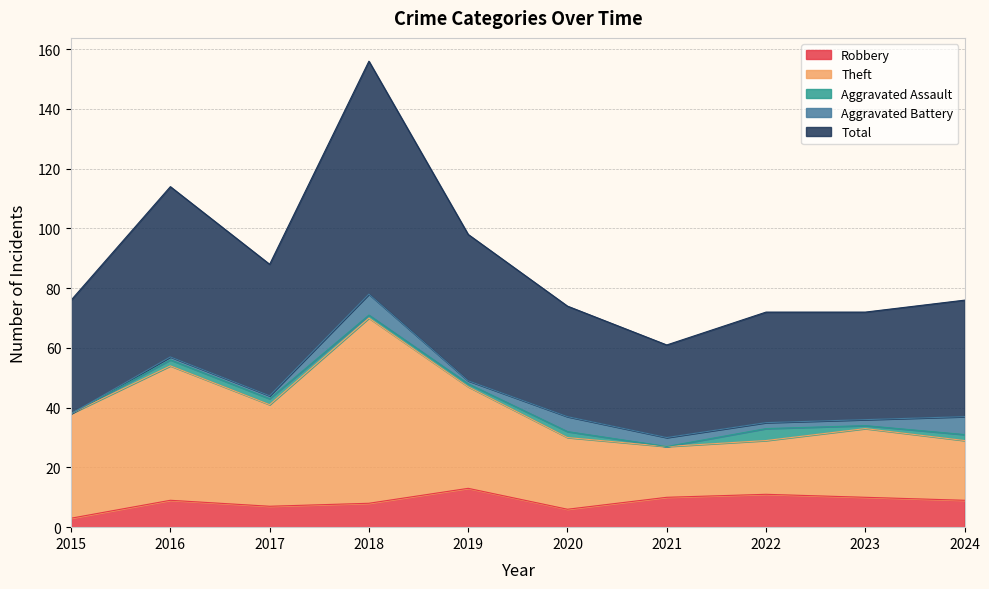

At which category does the chart reach its peak across all series?

2018